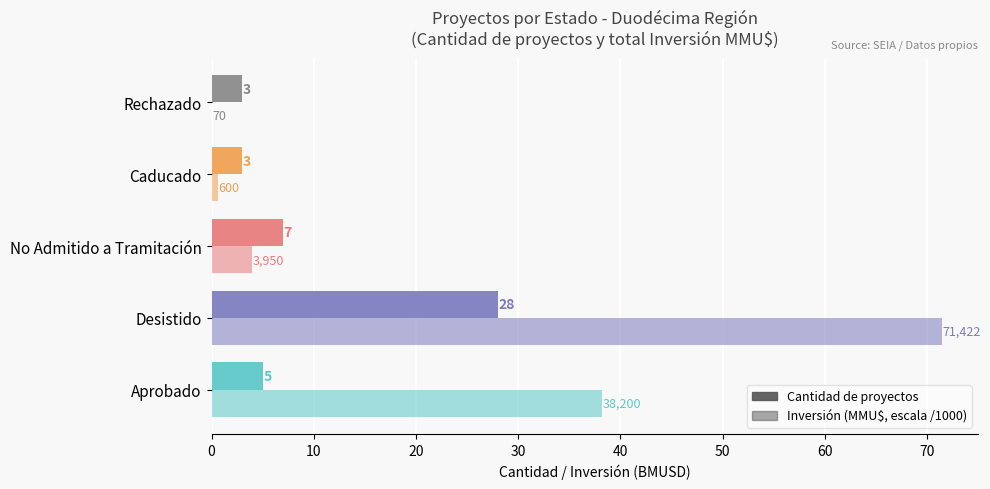

How many distinct data groups are displayed?

2